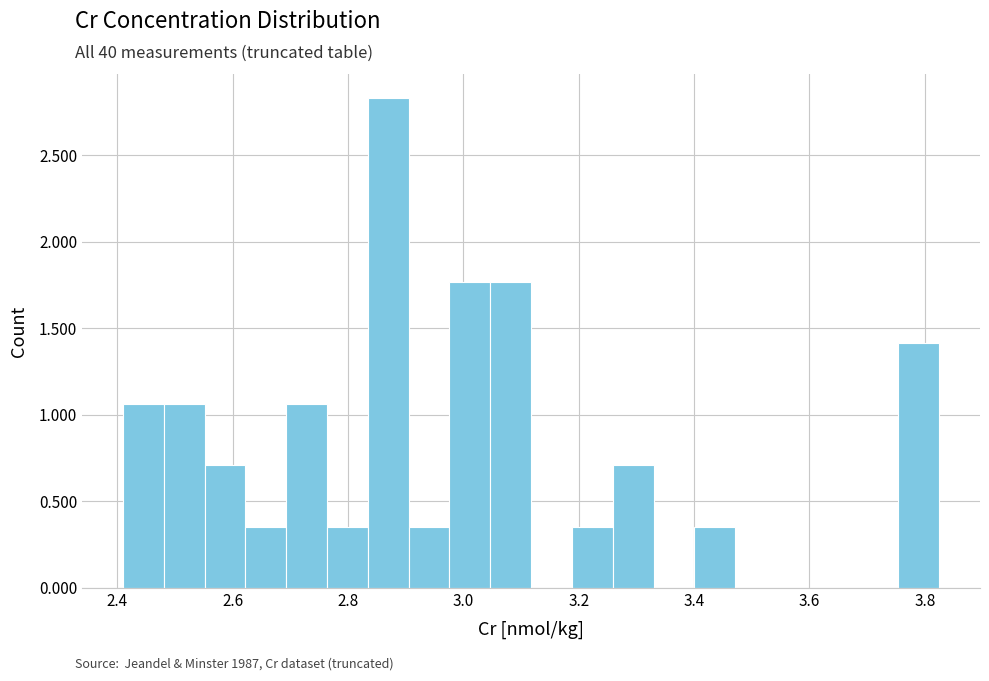

Around what value on the x-axis is the tallest bar? Give the approximate position of its centre, as read against the axis.

2.86